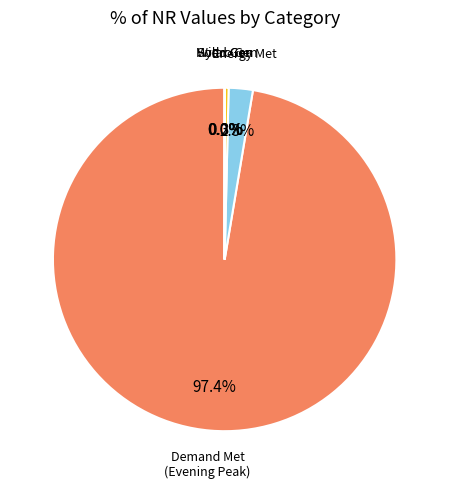

Is there a majority slice in this chart?

Yes